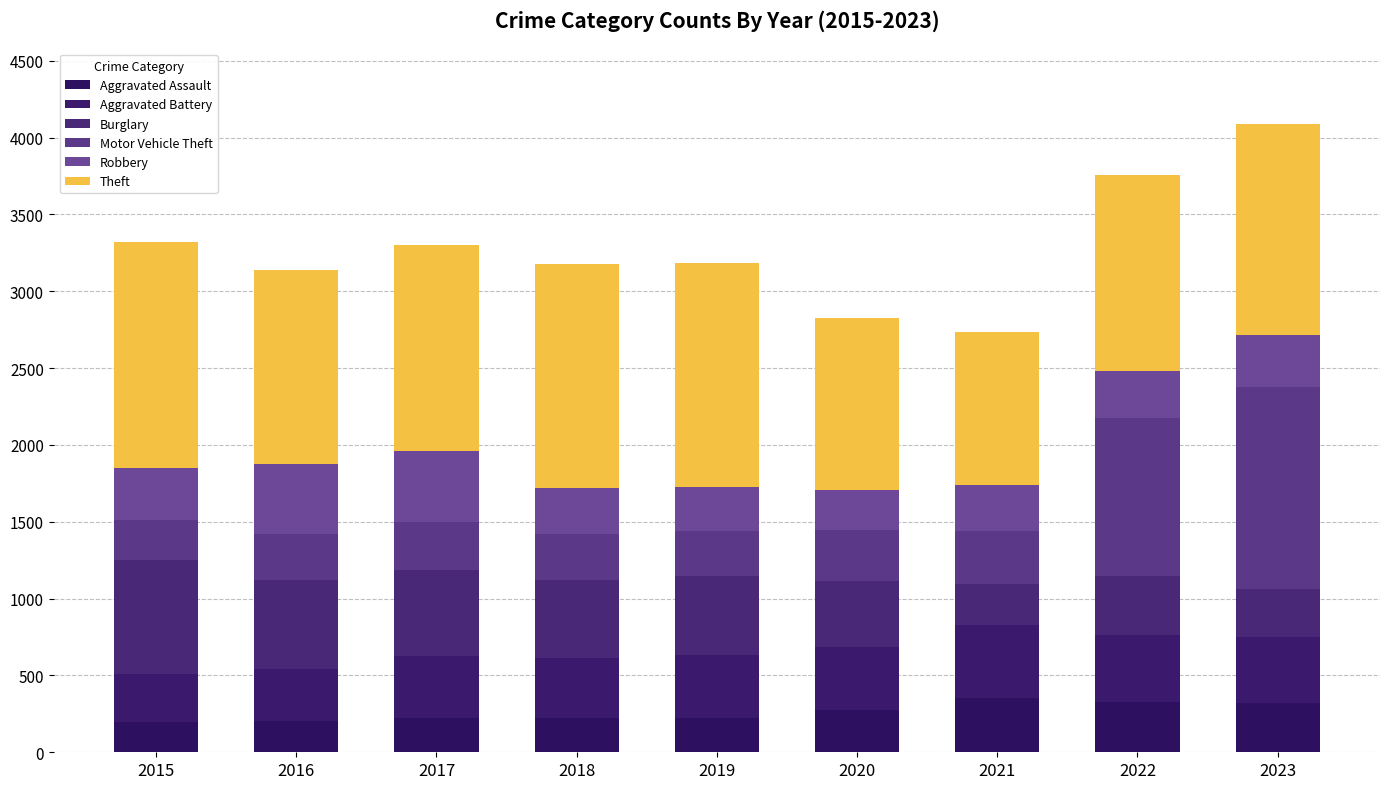

List the series in order of their peak value, lowest first.

Aggravated Assault, Robbery, Aggravated Battery, Burglary, Motor Vehicle Theft, Theft